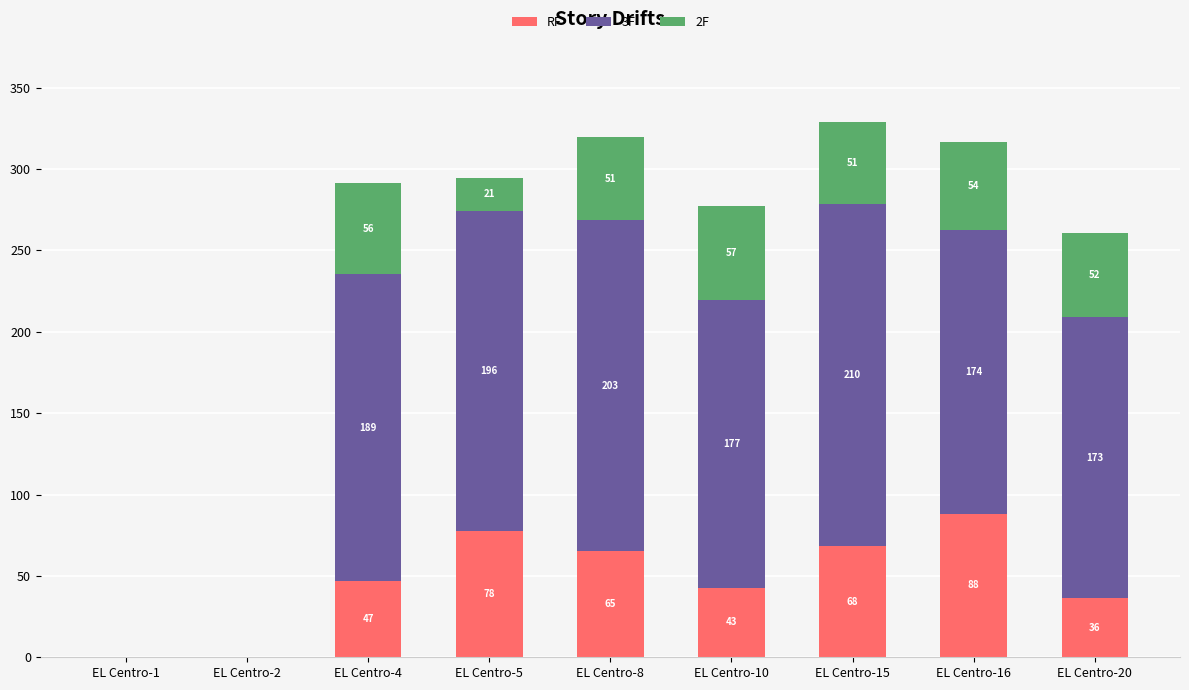

True or false: RF has a value of 42.8 at EL Centro-10.

True